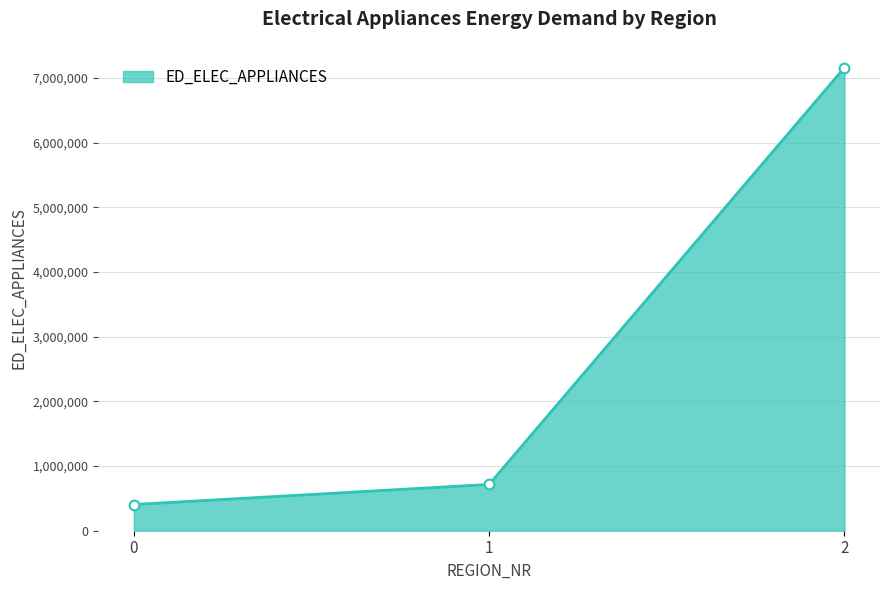

True or false: the data shows 7159374.7 at 2.

True